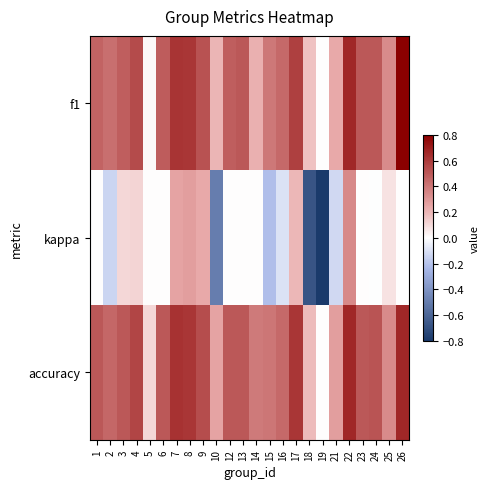

At how many categories does at least one series exceed 0?

23